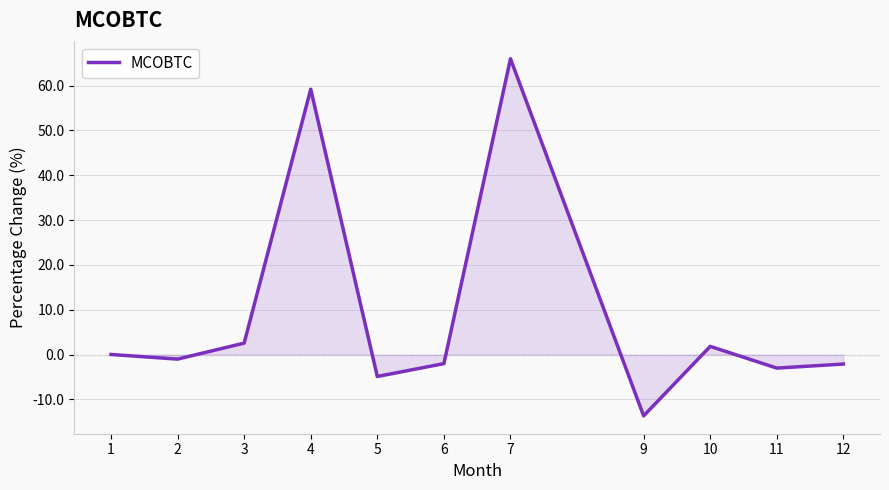

Does the chart have visible grid lines?

Yes